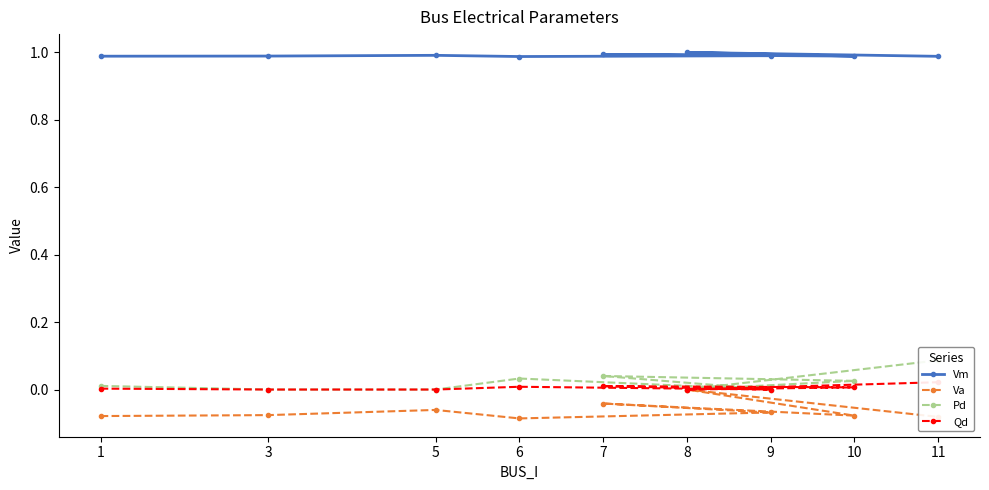

How many Pd values are between 0 and 1?

9